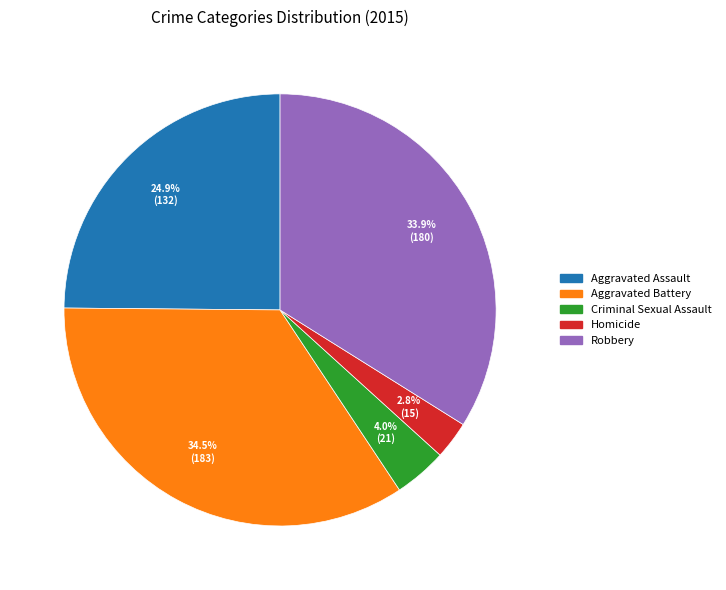

Does Aggravated Battery account for over 50% of the chart?

No